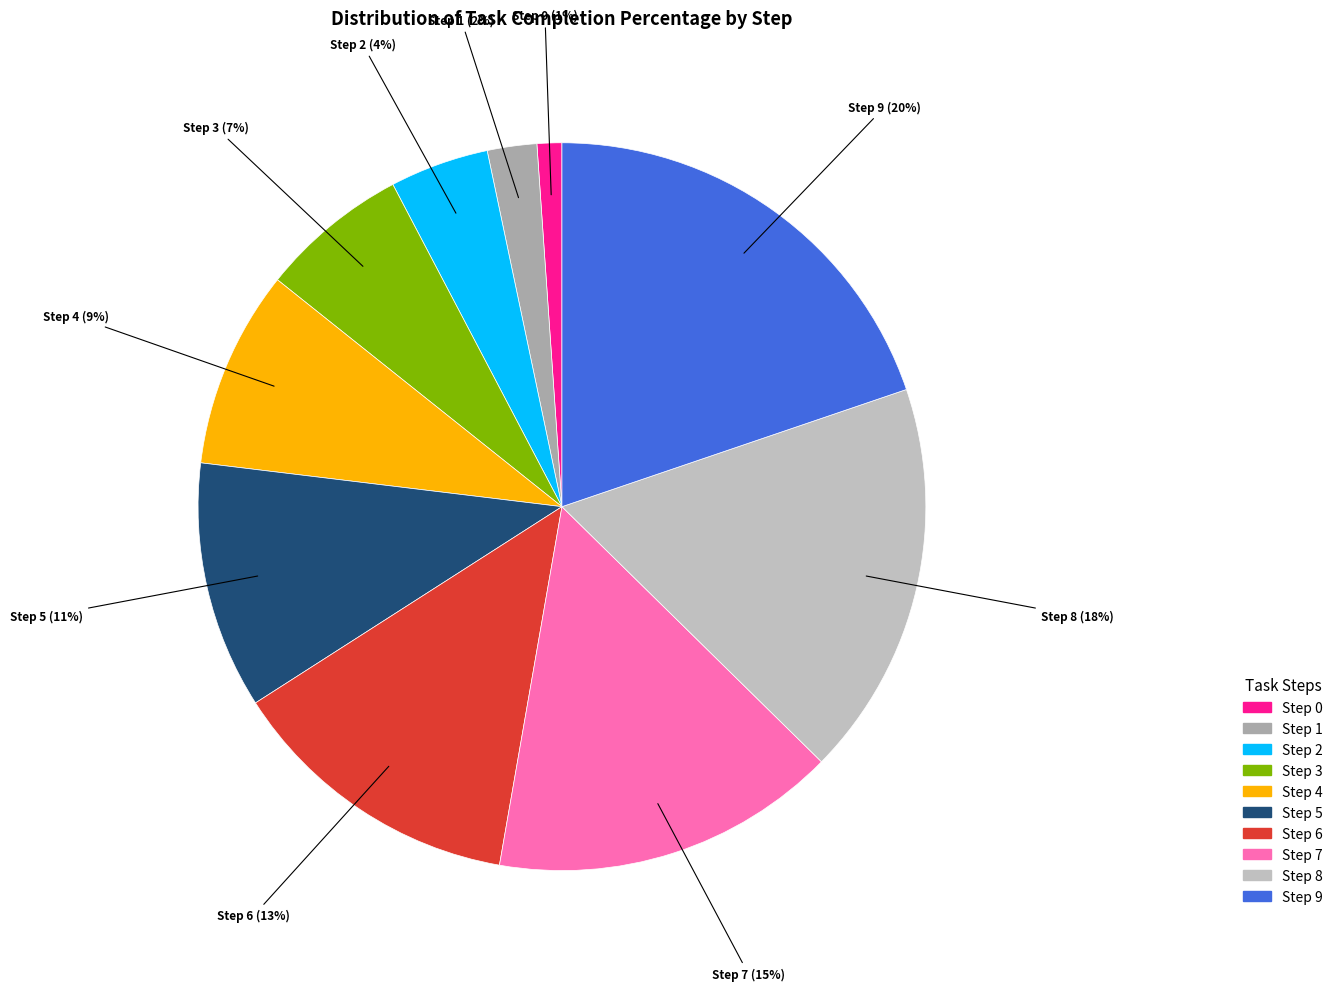

Does any single category account for the majority?

No